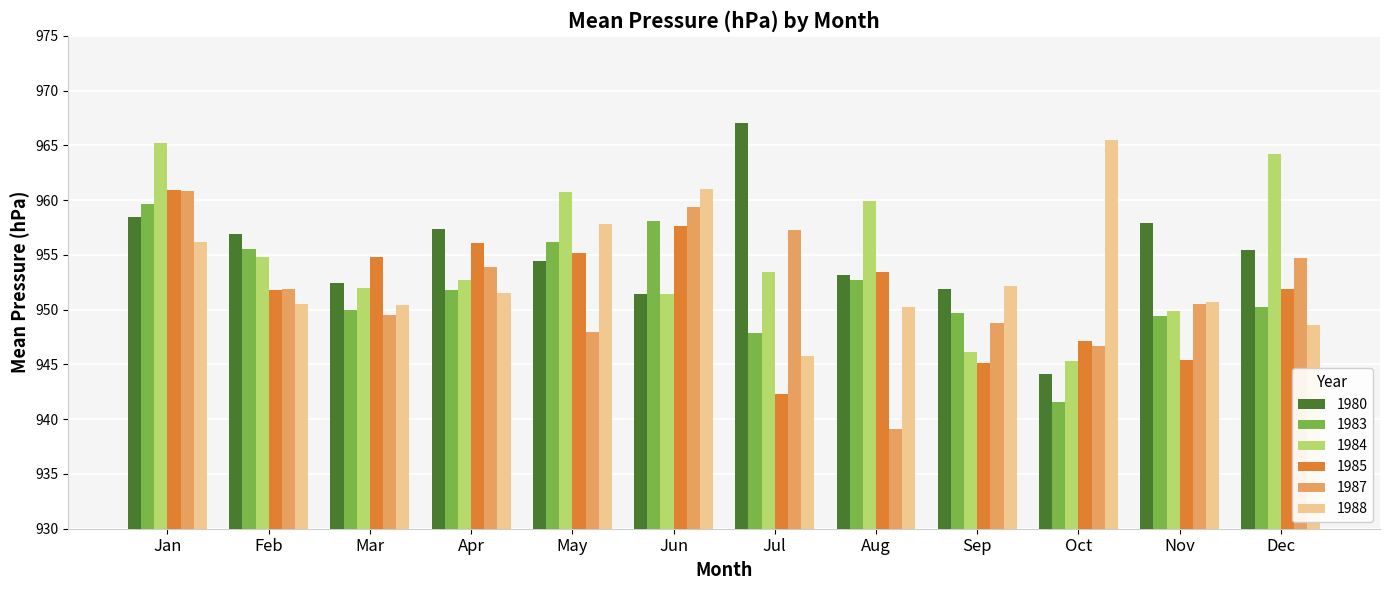

Is the value of 1984 at Jan greater than the value of 1987 at Jul?

Yes